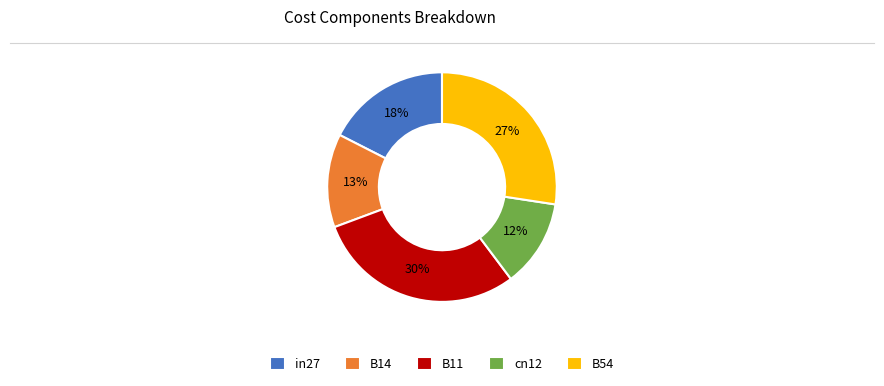

How many segments does this pie chart have?

5